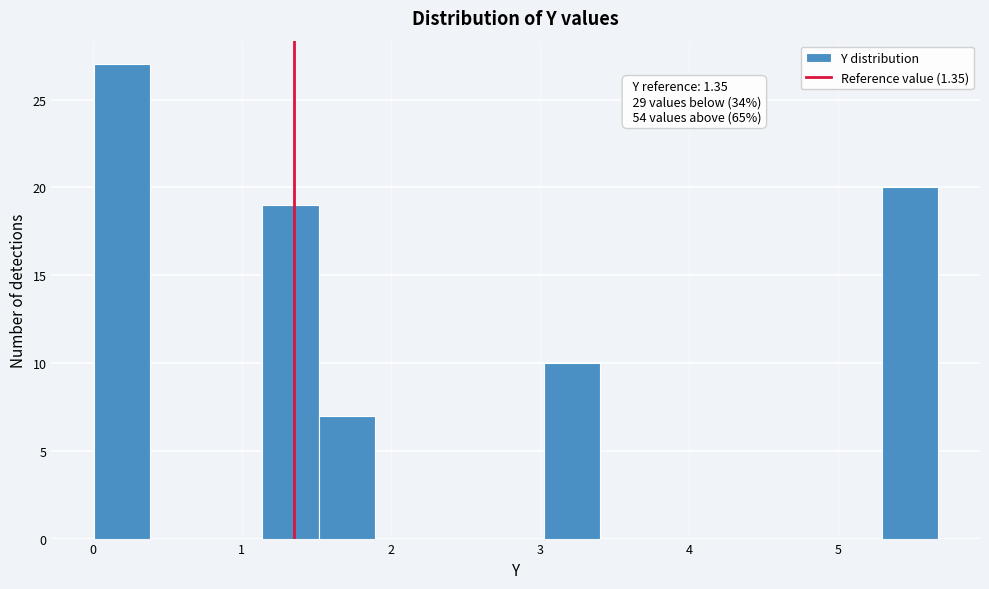

Read against the x-axis, roughly where is the centre of the tallest bar?

0.2